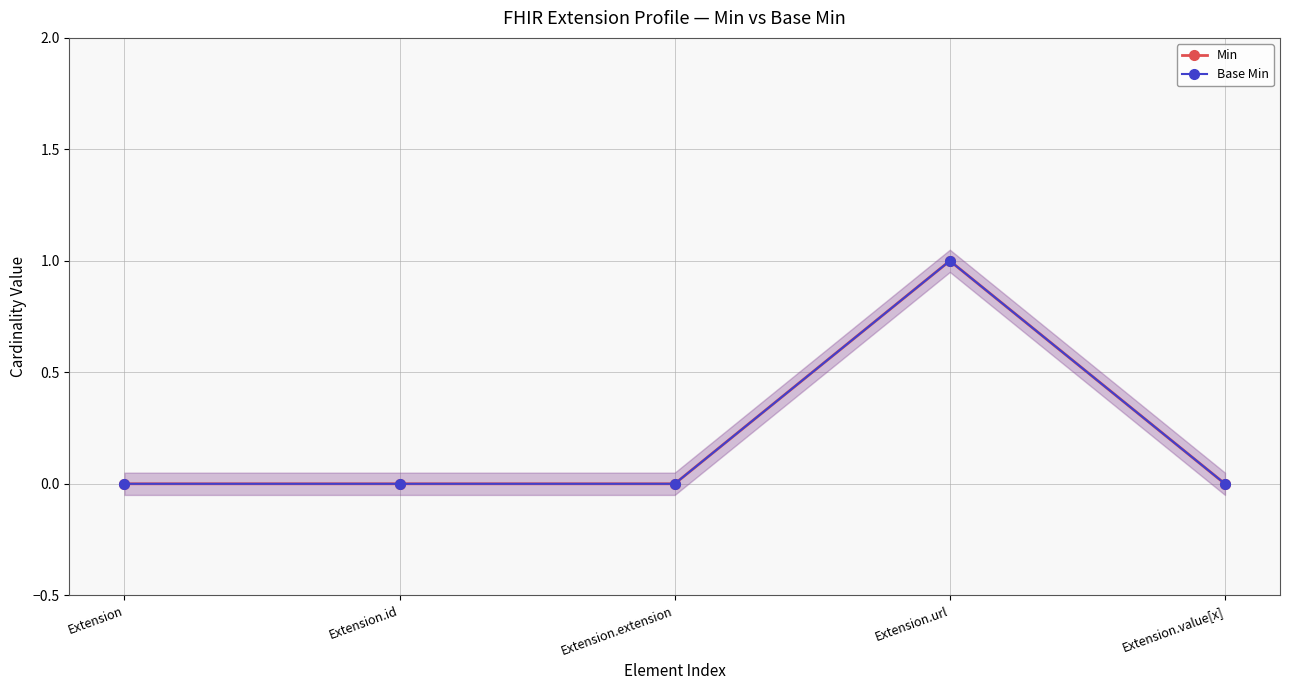

At which label does Min reach its peak?

Extension.url